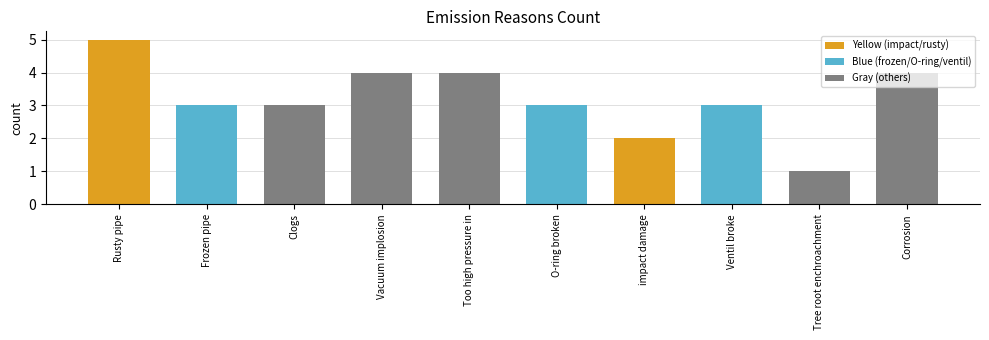

Where does the data first go above 3?

Rusty pipe